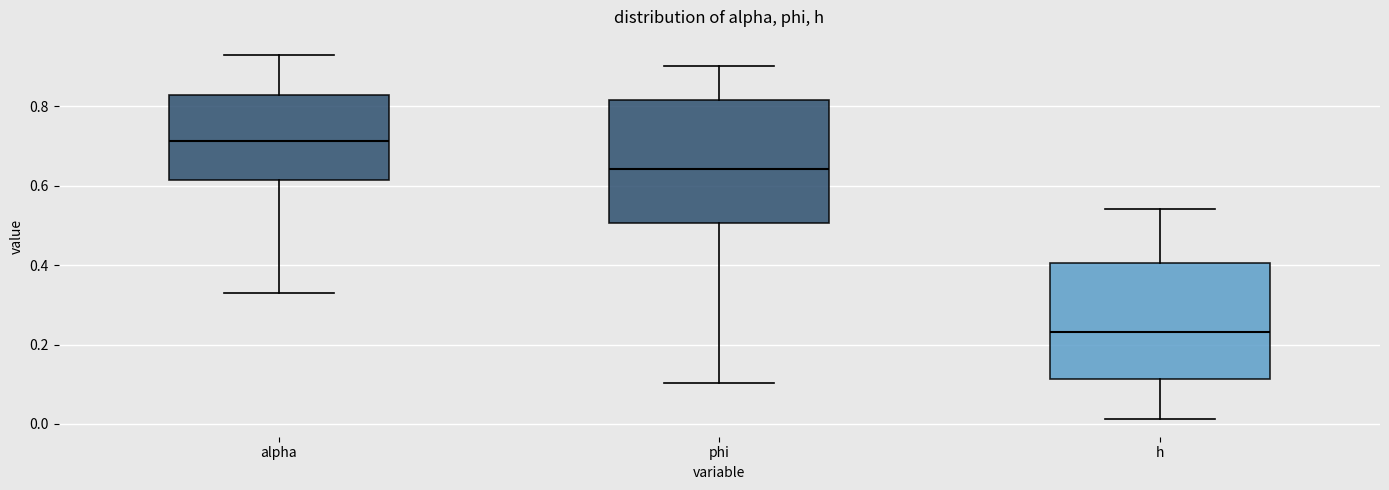

Reading left to right, read every box against the y-axis: the position of its median line, the range the box covers, and the ends of its whiskers. The values are not printed on the chart, so give them approximately, as read against the axis.

alpha: median 0.72, box 0.62 to 0.82, whiskers 0.32 to 0.92
phi: median 0.64, box 0.50 to 0.82, whiskers 0.10 to 0.90
h: median 0.24, box 0.12 to 0.40, whiskers 0.02 to 0.54